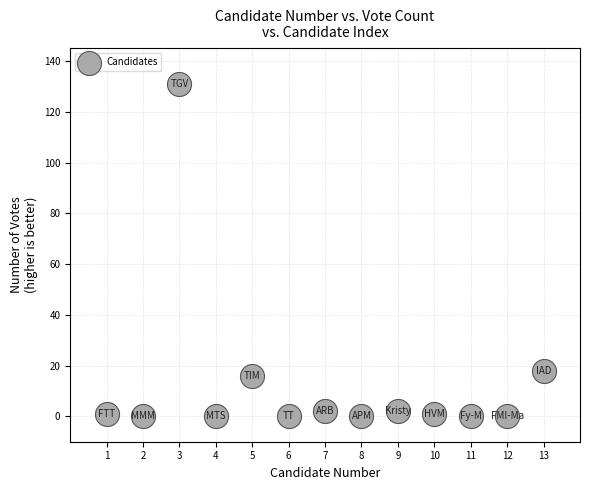

What is the range of X values (max minus min)?

12